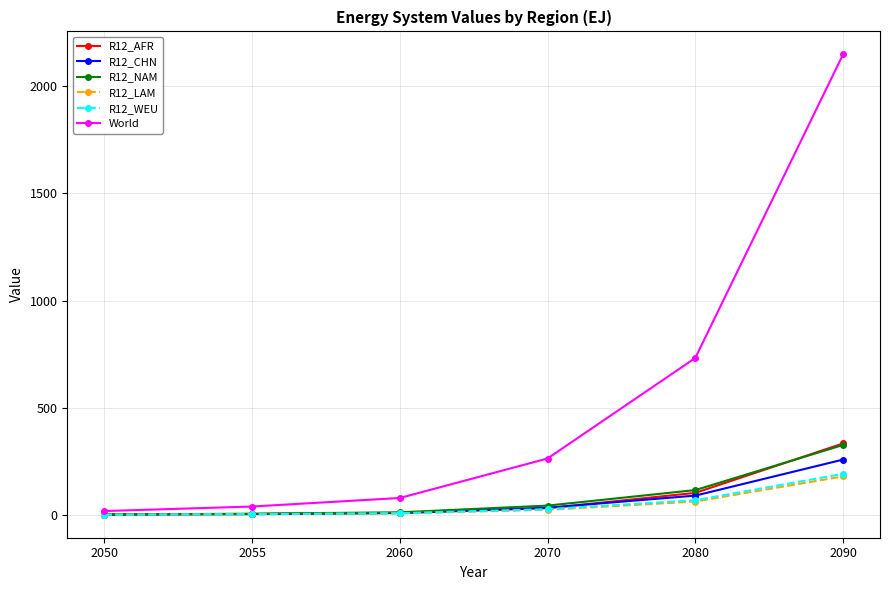

The World series shows 263.8 at 2070. True or false?

True